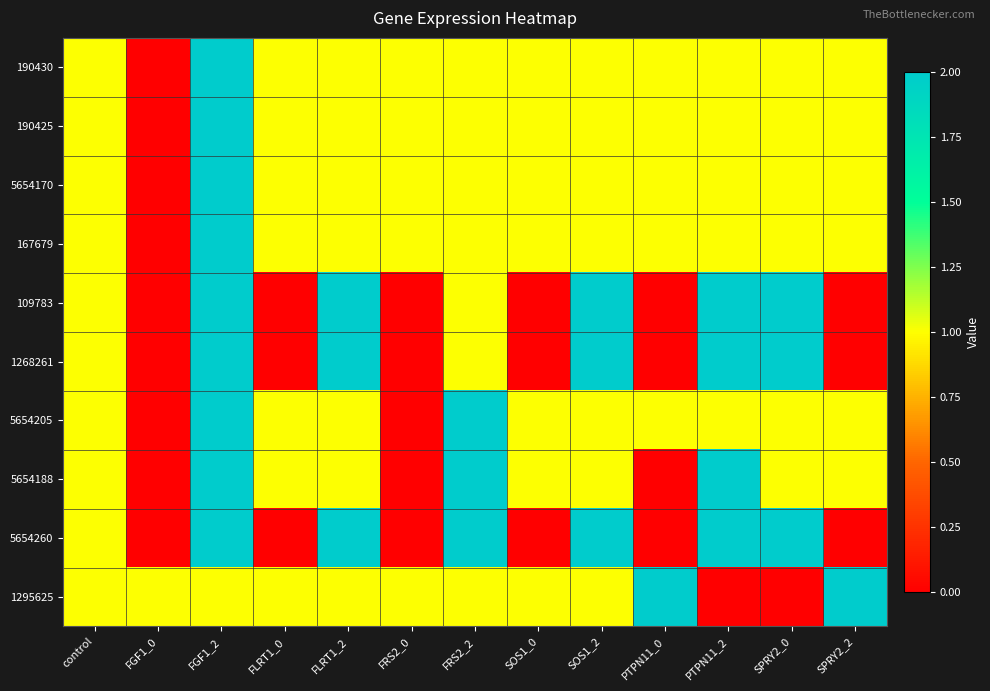

Reading left to right, list all the values displayed in this chart.

190430: control=1	FGF1_0=0	FGF1_2=2	FLRT1_0=1	FLRT1_2=1	FRS2_0=1	FRS2_2=1	SOS1_0=1	SOS1_2=1	PTPN11_0=1	PTPN11_2=1	SPRY2_0=1	SPRY2_2=1
190425: control=1	FGF1_0=0	FGF1_2=2	FLRT1_0=1	FLRT1_2=1	FRS2_0=1	FRS2_2=1	SOS1_0=1	SOS1_2=1	PTPN11_0=1	PTPN11_2=1	SPRY2_0=1	SPRY2_2=1
5654170: control=1	FGF1_0=0	FGF1_2=2	FLRT1_0=1	FLRT1_2=1	FRS2_0=1	FRS2_2=1	SOS1_0=1	SOS1_2=1	PTPN11_0=1	PTPN11_2=1	SPRY2_0=1	SPRY2_2=1
167679: control=1	FGF1_0=0	FGF1_2=2	FLRT1_0=1	FLRT1_2=1	FRS2_0=1	FRS2_2=1	SOS1_0=1	SOS1_2=1	PTPN11_0=1	PTPN11_2=1	SPRY2_0=1	SPRY2_2=1
109783: control=1	FGF1_0=0	FGF1_2=2	FLRT1_0=0	FLRT1_2=2	FRS2_0=0	FRS2_2=1	SOS1_0=0	SOS1_2=2	PTPN11_0=0	PTPN11_2=2	SPRY2_0=2	SPRY2_2=0
1268261: control=1	FGF1_0=0	FGF1_2=2	FLRT1_0=0	FLRT1_2=2	FRS2_0=0	FRS2_2=1	SOS1_0=0	SOS1_2=2	PTPN11_0=0	PTPN11_2=2	SPRY2_0=2	SPRY2_2=0
5654205: control=1	FGF1_0=0	FGF1_2=2	FLRT1_0=1	FLRT1_2=1	FRS2_0=0	FRS2_2=2	SOS1_0=1	SOS1_2=1	PTPN11_0=1	PTPN11_2=1	SPRY2_0=1	SPRY2_2=1
5654188: control=1	FGF1_0=0	FGF1_2=2	FLRT1_0=1	FLRT1_2=1	FRS2_0=0	FRS2_2=2	SOS1_0=1	SOS1_2=1	PTPN11_0=0	PTPN11_2=2	SPRY2_0=1	SPRY2_2=1
5654260: control=1	FGF1_0=0	FGF1_2=2	FLRT1_0=0	FLRT1_2=2	FRS2_0=0	FRS2_2=2	SOS1_0=0	SOS1_2=2	PTPN11_0=0	PTPN11_2=2	SPRY2_0=2	SPRY2_2=0
1295625: control=1	FGF1_0=1	FGF1_2=1	FLRT1_0=1	FLRT1_2=1	FRS2_0=1	FRS2_2=1	SOS1_0=1	SOS1_2=1	PTPN11_0=2	PTPN11_2=0	SPRY2_0=0	SPRY2_2=2